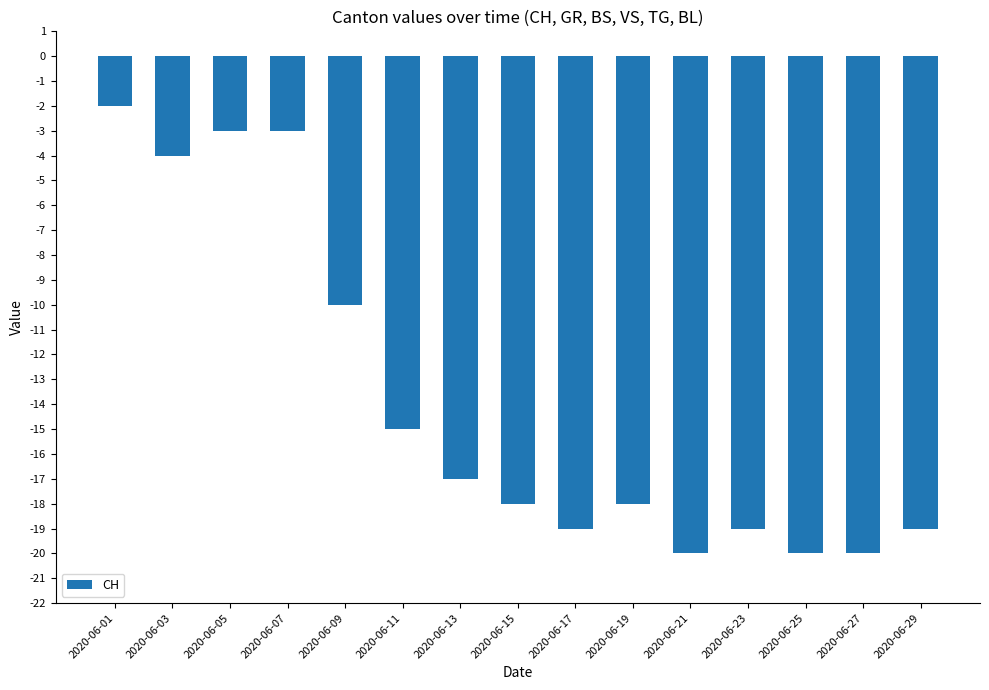

Which label corresponds to the largest value in the chart?

2020-06-01